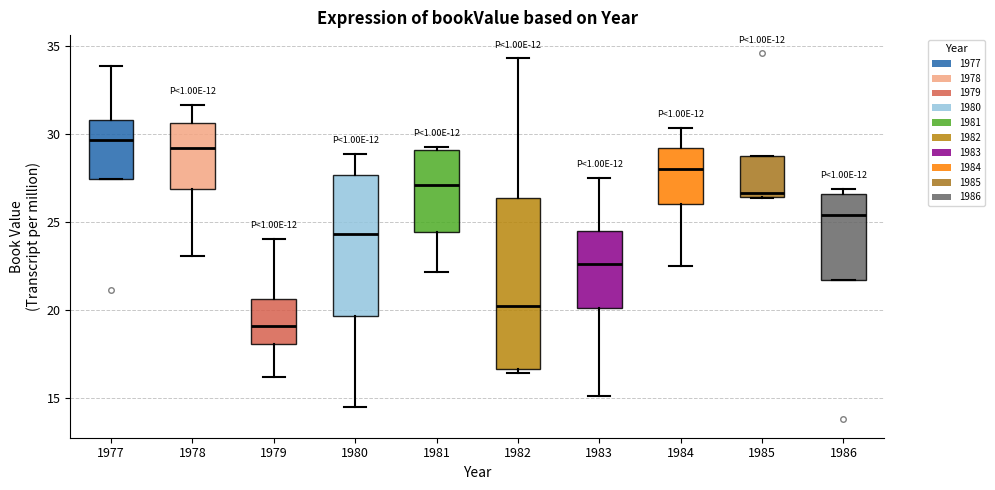

Reading left to right, transcribe this box plot: for each box, give where its median line is, the range the box spans, and where its two whiskers end, as read against the y-axis. The values are not printed on the chart, so give them approximately, as read against the axis.

1977: median 29.5, box 27.5 to 31.0, whiskers 27.5 to 34.0
1978: median 29.0, box 27.0 to 30.5, whiskers 23.0 to 31.5
1979: median 19.0, box 18.0 to 20.5, whiskers 16.0 to 24.0
1980: median 24.5, box 19.5 to 27.5, whiskers 14.5 to 29.0
1981: median 27.0, box 24.5 to 29.0, whiskers 22.0 to 29.0
1982: median 20.0, box 16.5 to 26.5, whiskers 16.5 (just below the box's lower edge) to 34.5
1983: median 22.5, box 20.0 to 24.5, whiskers 15.0 to 27.5
1984: median 28.0, box 26.0 to 29.0, whiskers 22.5 to 30.5
1985: median 26.5 (just above the box's lower edge), box 26.5 to 28.5, whiskers 26.5 to 28.5
1986: median 25.5, box 21.5 to 26.5, whiskers 21.5 to 27.0